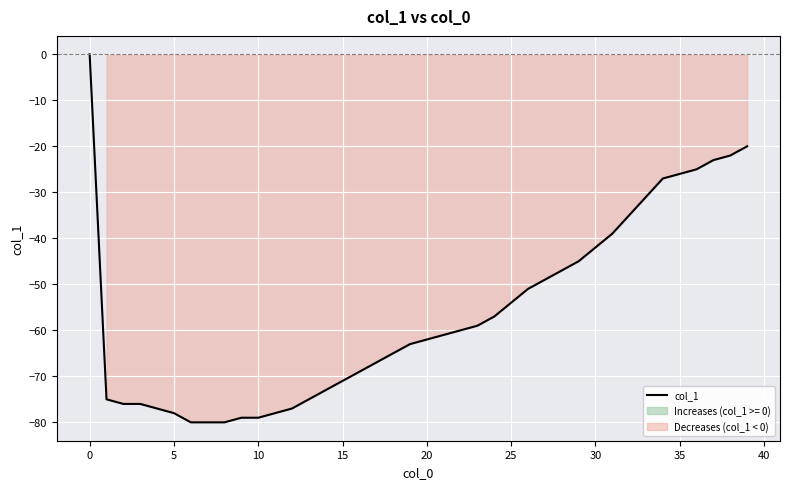

The col_1 series shows -35 at 10. True or false?

False